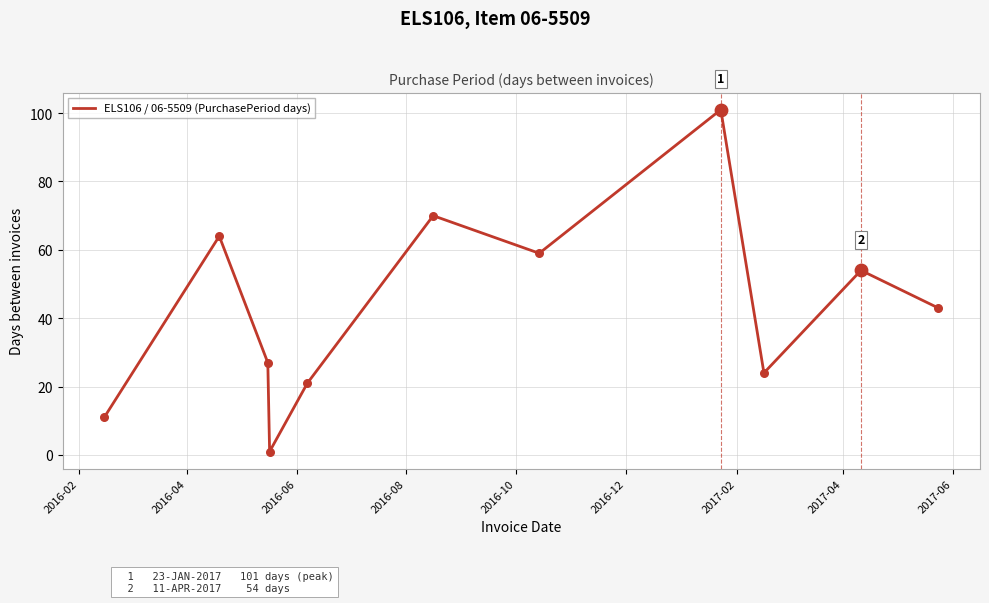

What is the greatest value displayed?

101